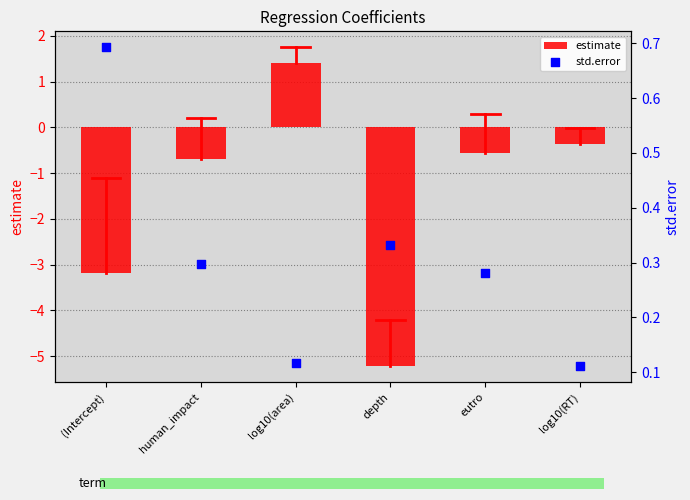

Which series reaches the maximum Y coordinate?

estimate